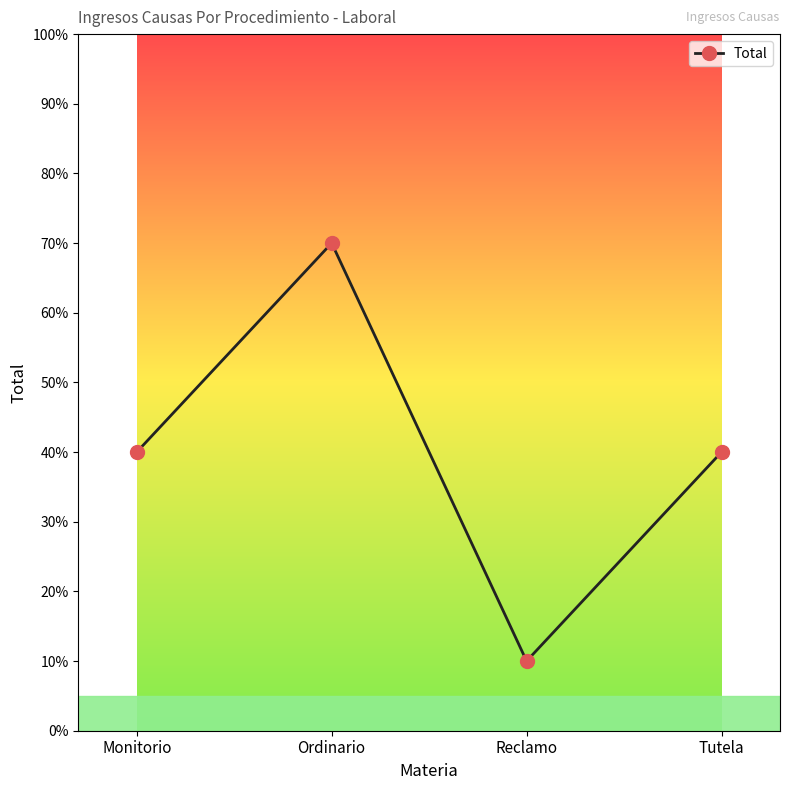

Does the chart have visible grid lines?

No